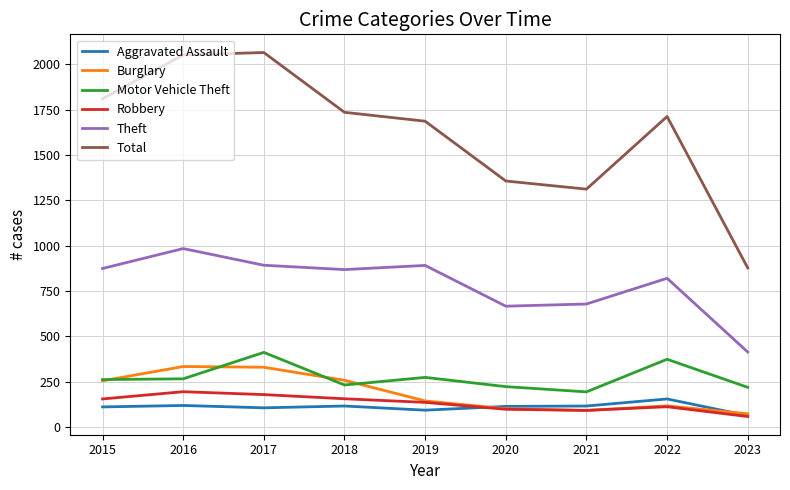

The value of Theft at 2023 is 549. True or false?

False